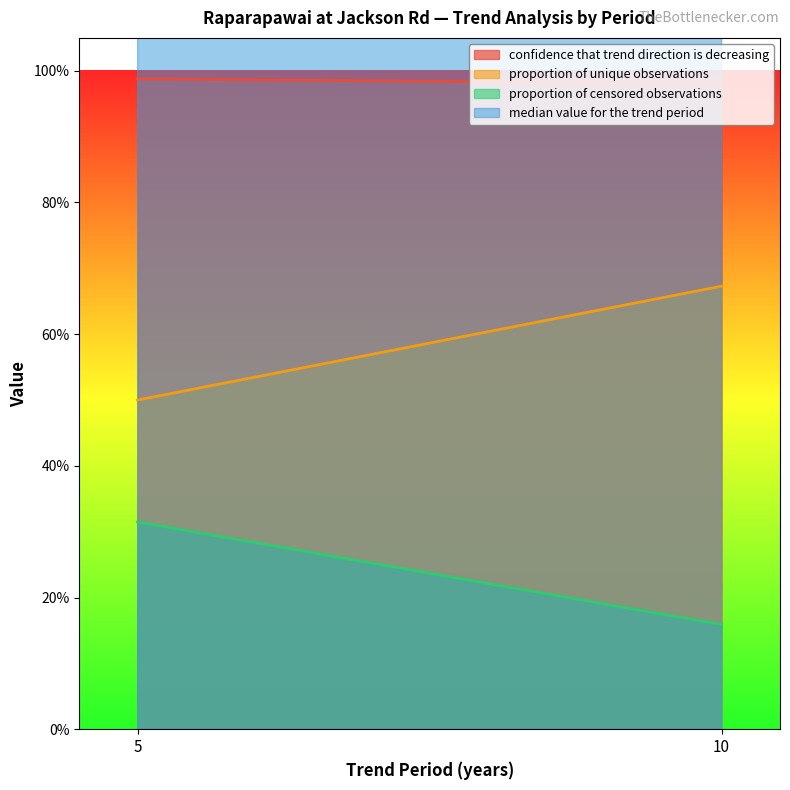

The value of proportion of unique observations at 5 is 0.3. True or false?

False